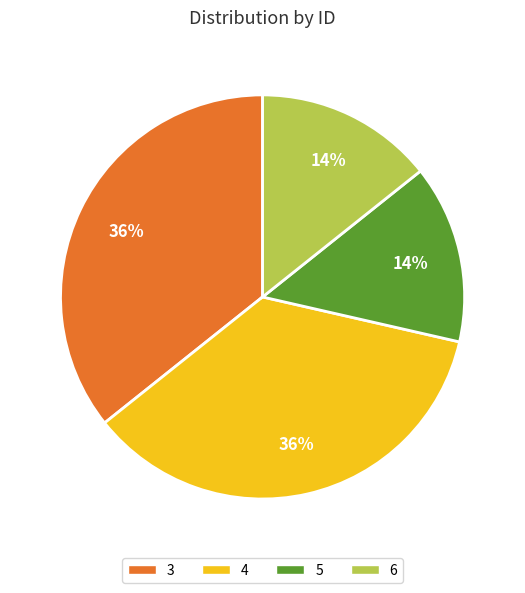

True or false: 4 accounts for 36% of the total.

True